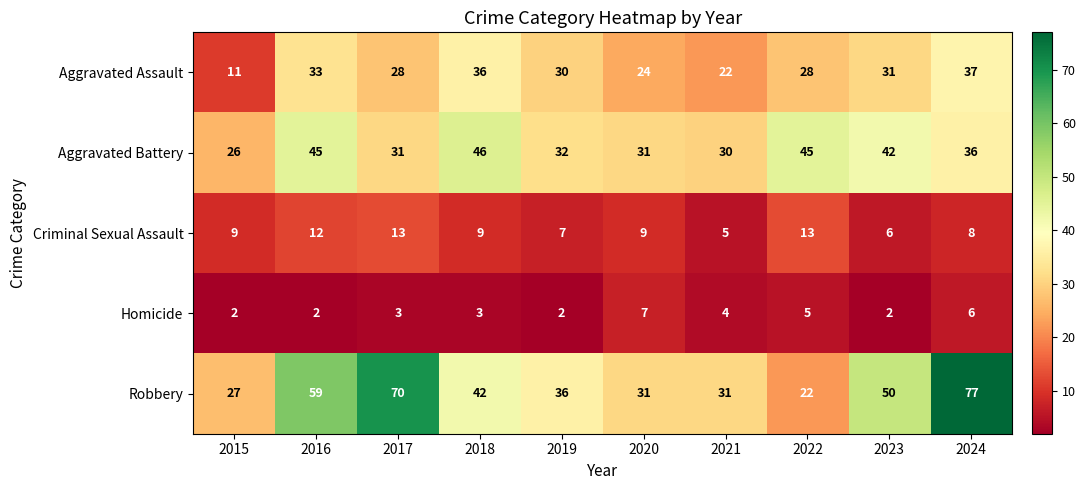

At how many categories does at least one series exceed 62?

2